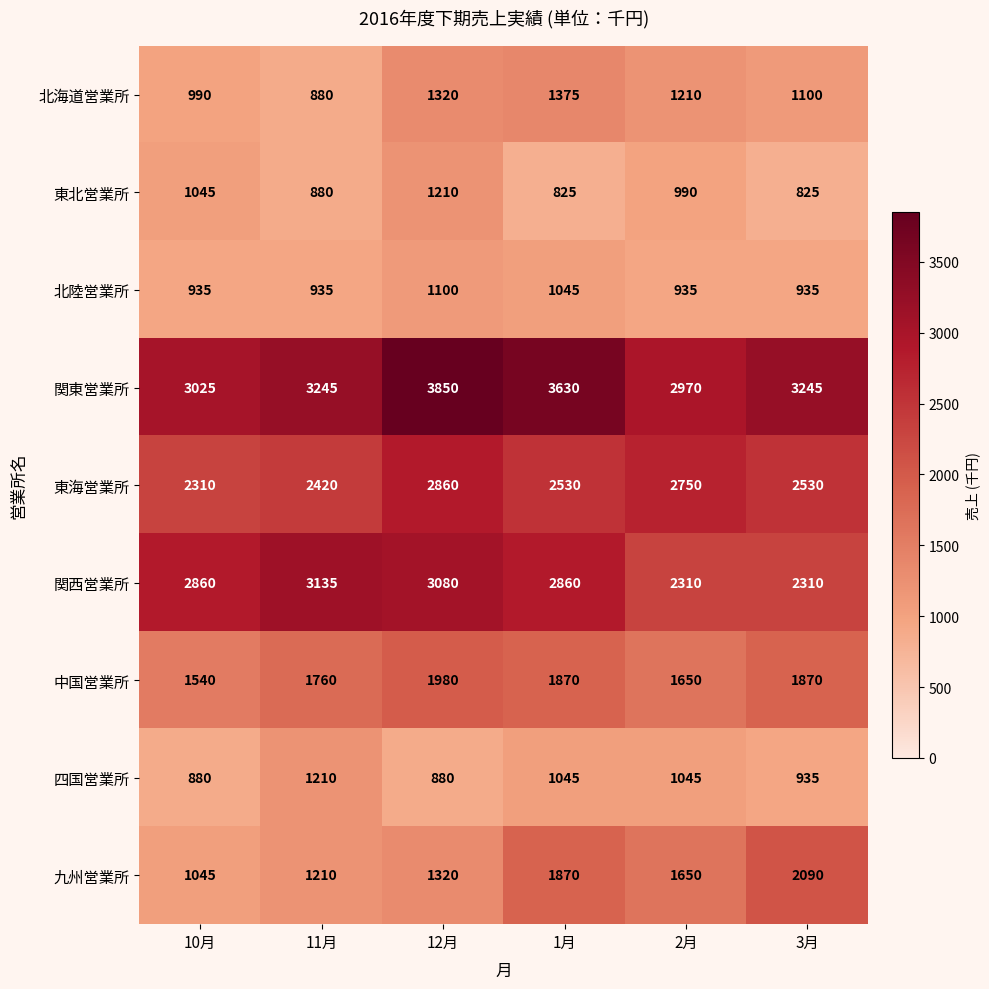

Where is 北海道営業所 nearest to the value 1127?

3月